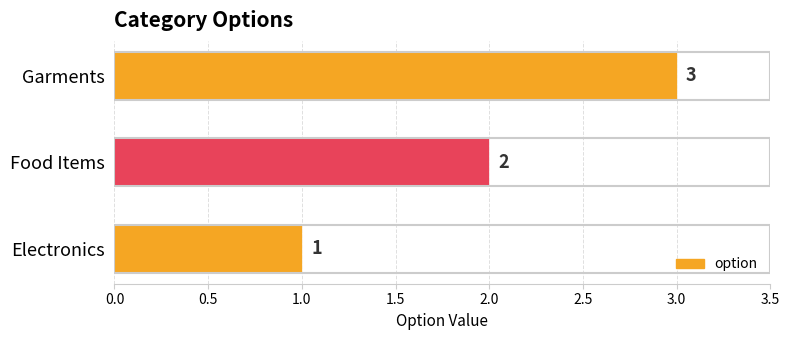

How many data points are less than 2?

1